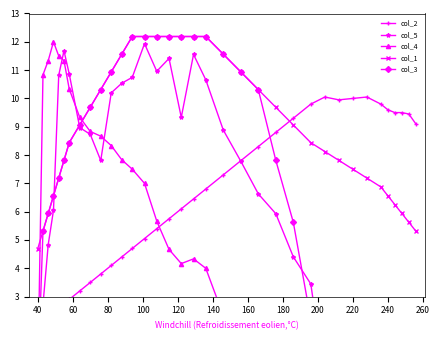

Which category has the lowest value in the col_1 series?

40